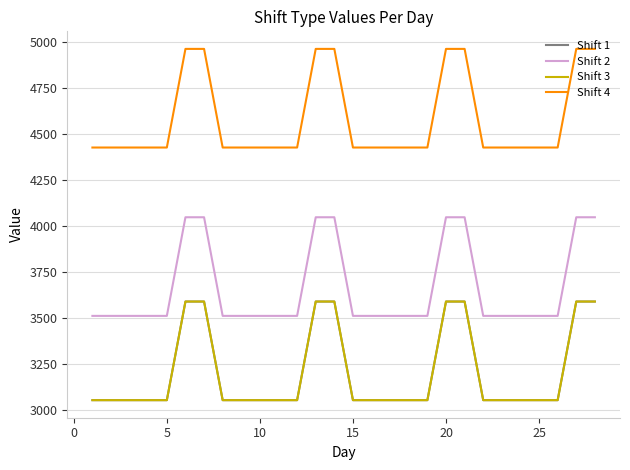

Does the chart display data point markers on the line(s)?

No